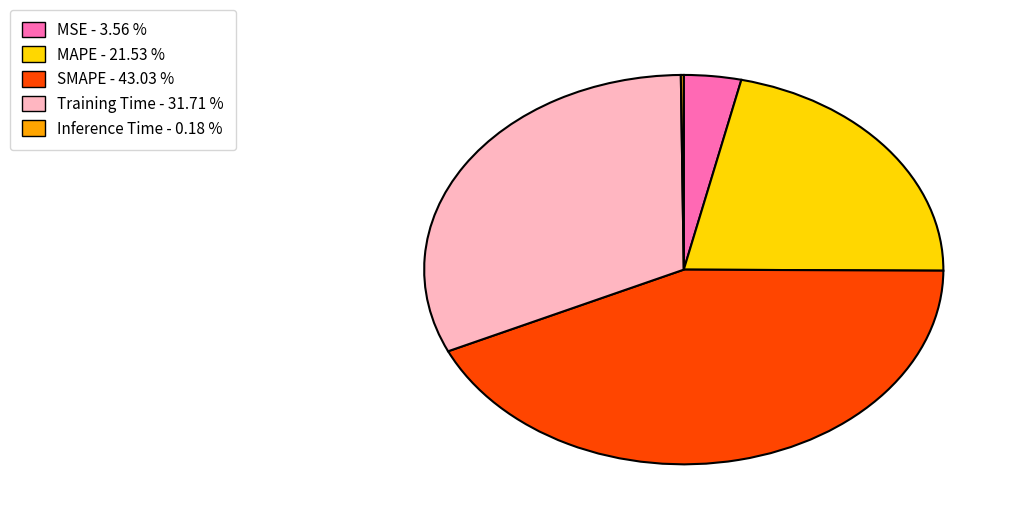

Which category has the biggest portion of the pie?

SMAPE